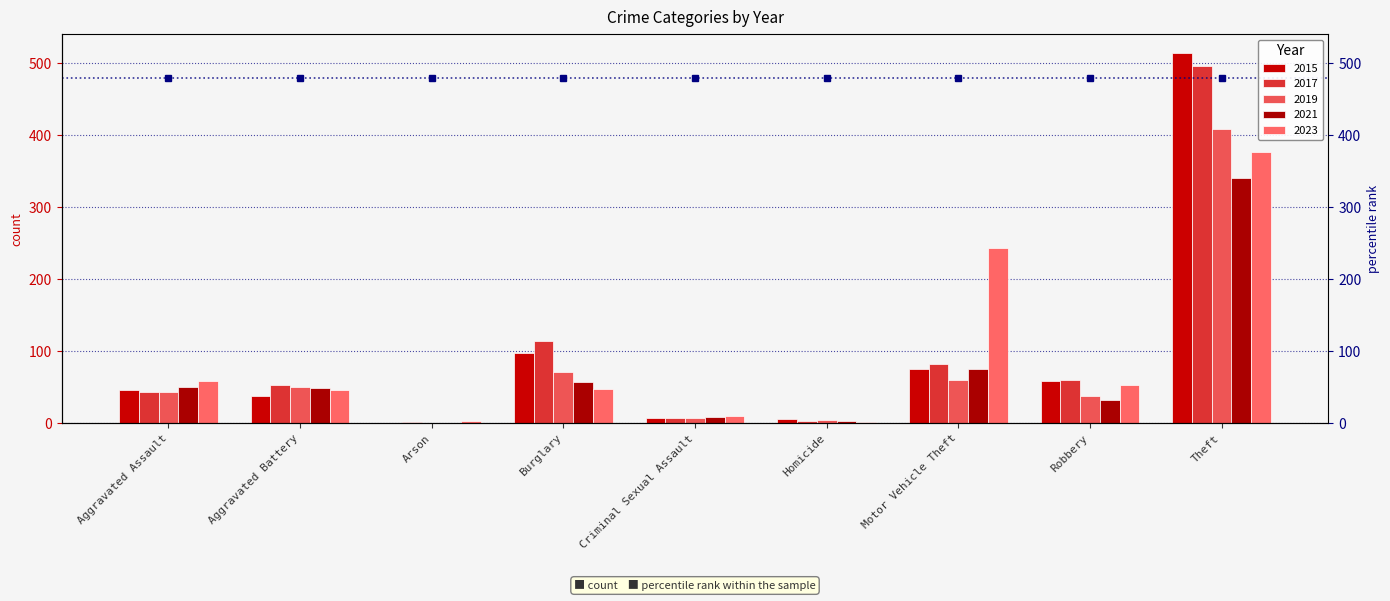

What is the label of the 7th bar from the right?

Arson